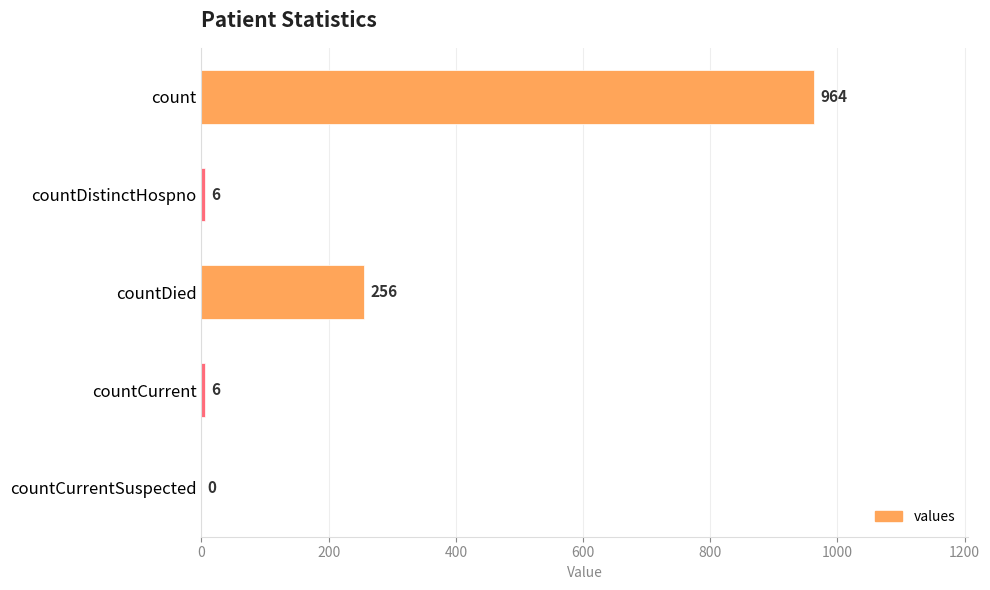

What is the change in value from count to countCurrent?

-958